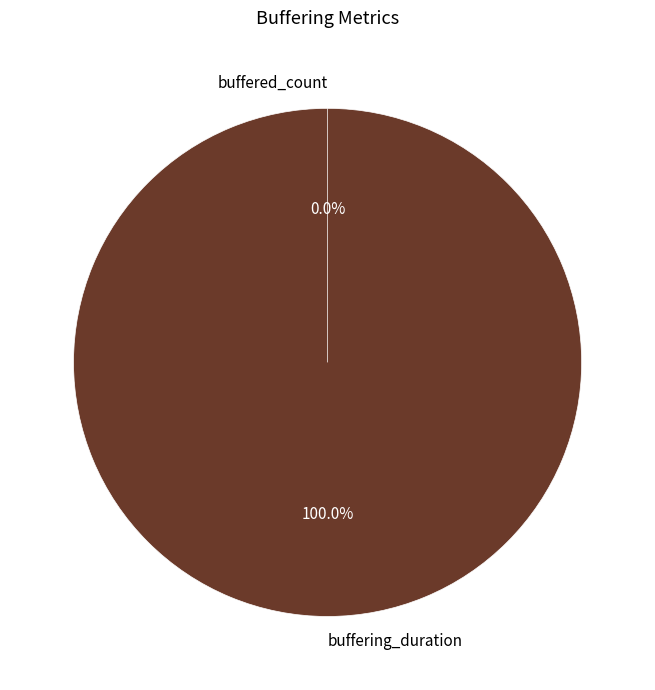

To the nearest percent, what is the difference between the buffered_count and buffering_duration slice percentages?

100%